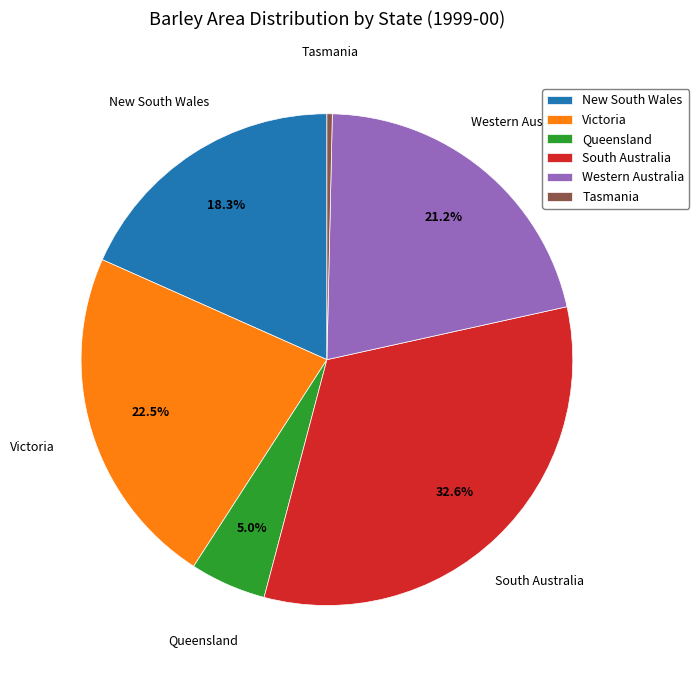

How much of the chart is everything except Western Australia?

78.8%